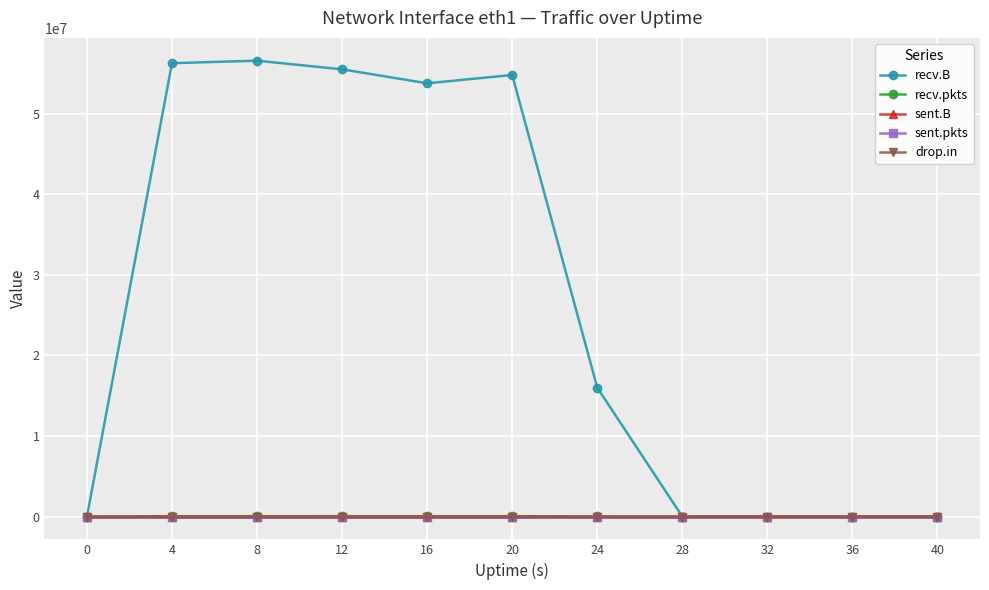

What is the approximate value of recv.pkts at 12?

51353